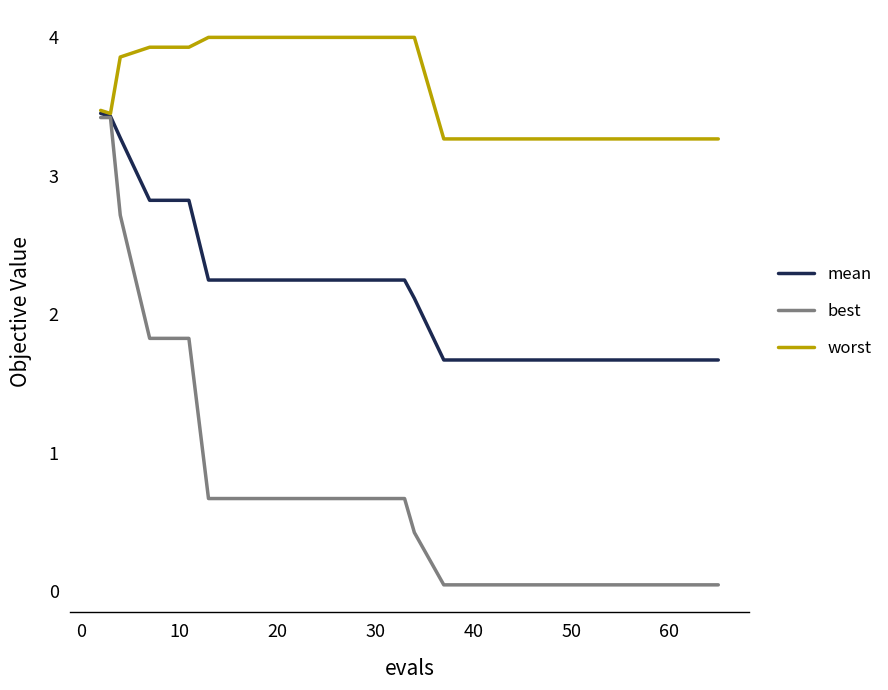

What is the lowest value of the worst series?

3.3